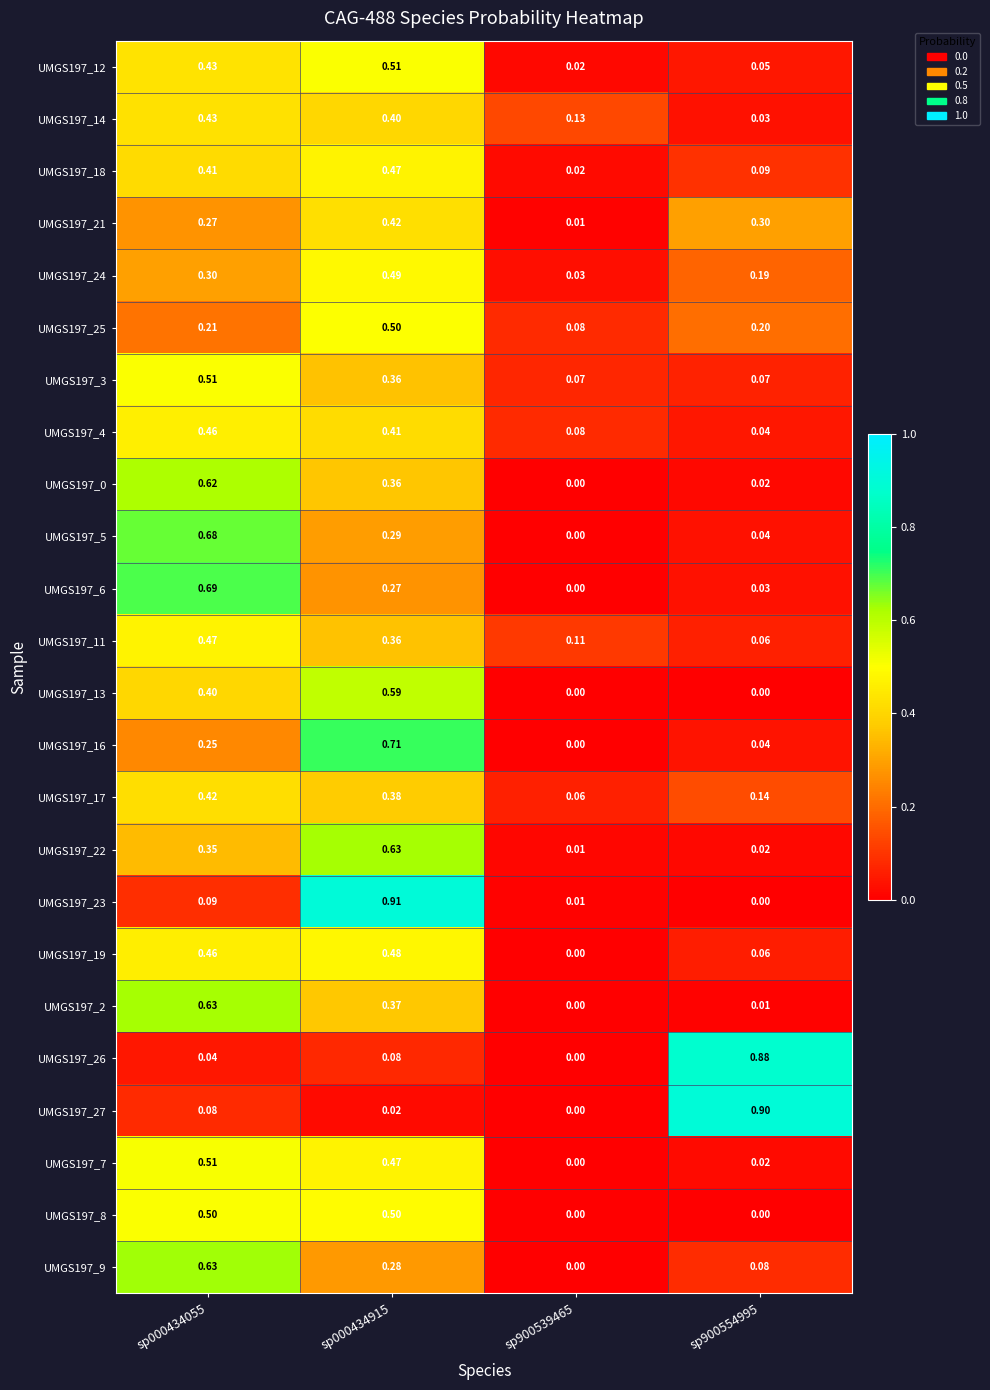

Is the value of UMGS197_25 at sp900554995 greater than the value of UMGS197_11 at sp900554995?

Yes